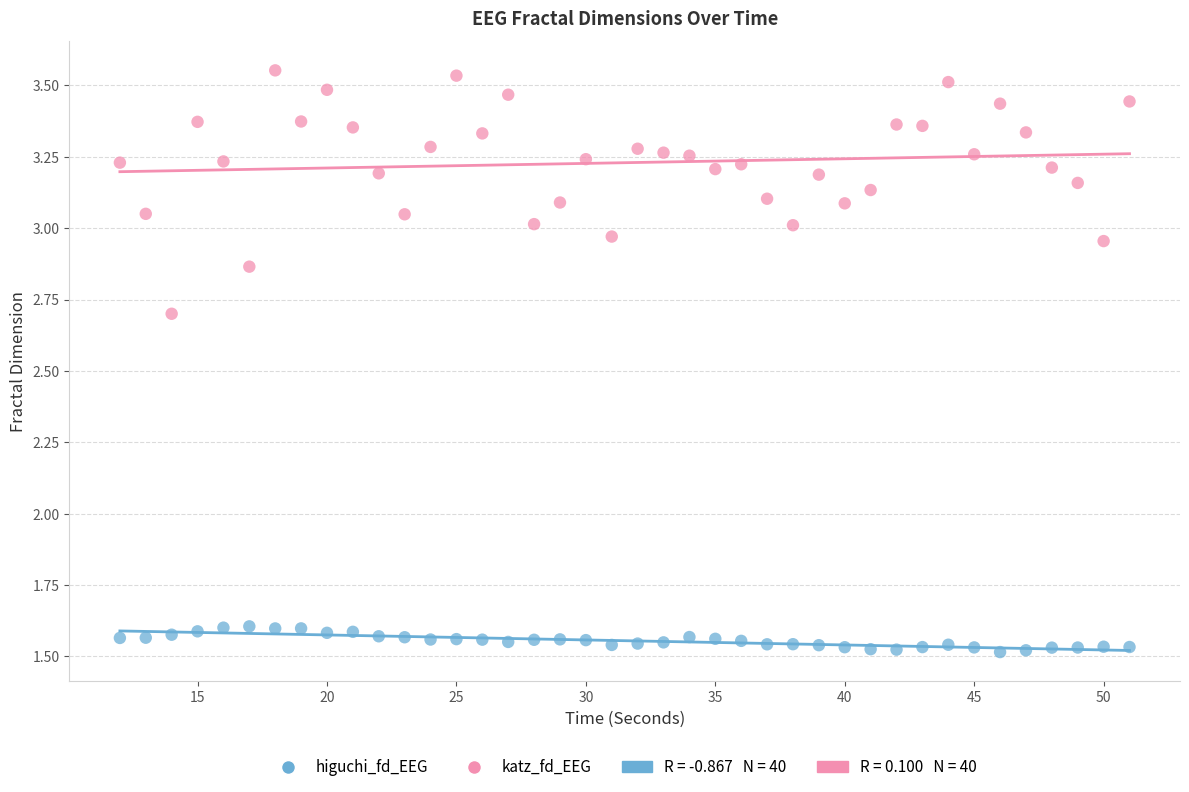

Across all data points, what is the range of X values (max minus min)?

39.0